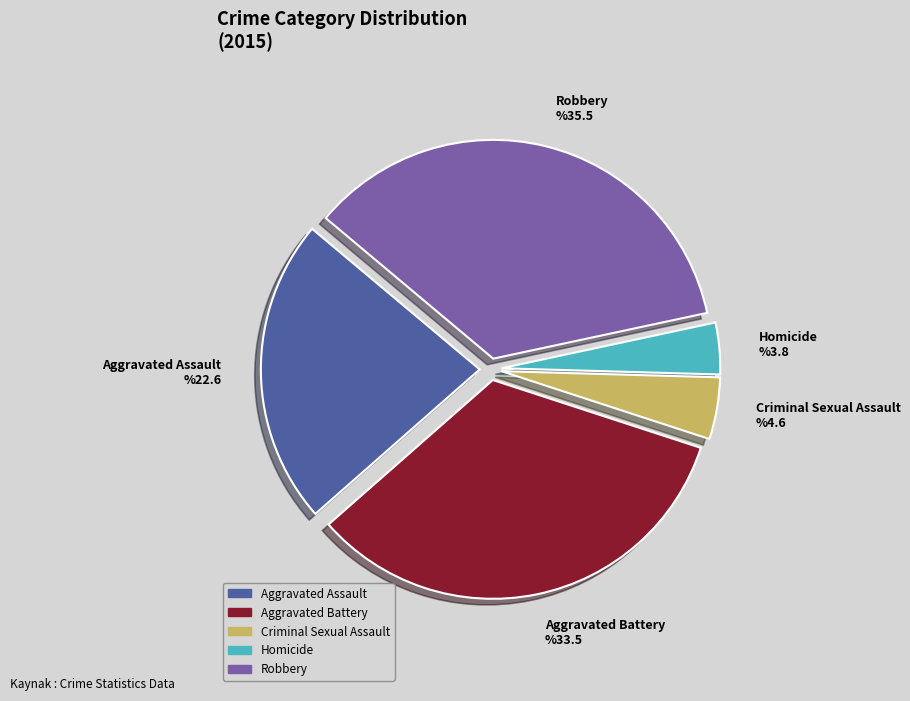

Which slice is the smallest?

Homicide